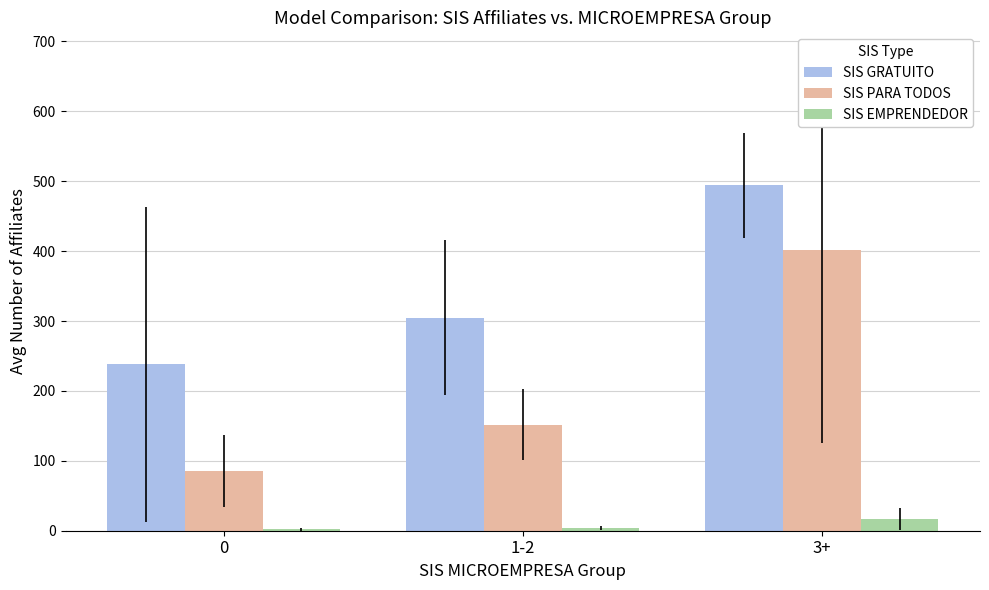

True or false: SIS GRATUITO has a value of 494.0 at 3+.

True